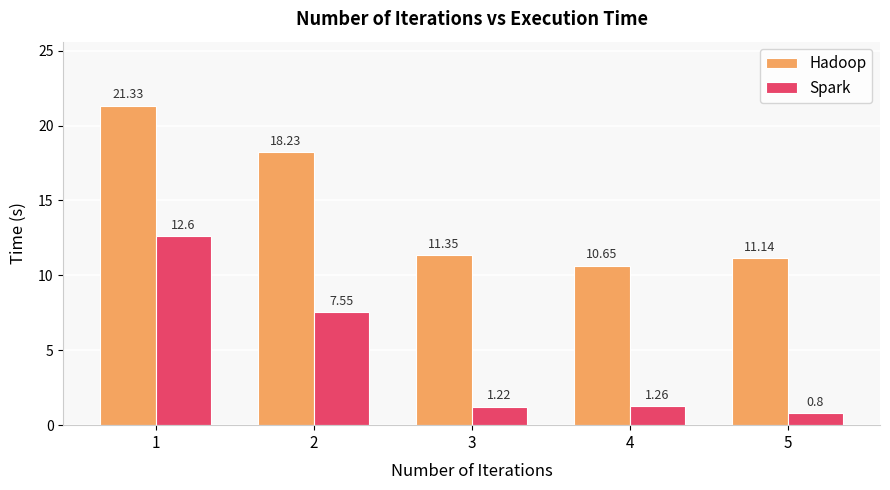

Rank the series at 5 from lowest to highest value.

Spark, Hadoop